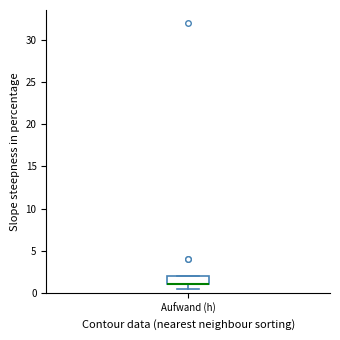

Transcribe this box plot: give where the median line is, the range the box spans, and where the two whiskers end, as read against the y-axis. The values are not printed on the chart, so give them approximately, as read against the axis.

median 1.0 (drawn on the box's lower edge), box 1.0 to 2.0, whiskers 0.5 to 2.0